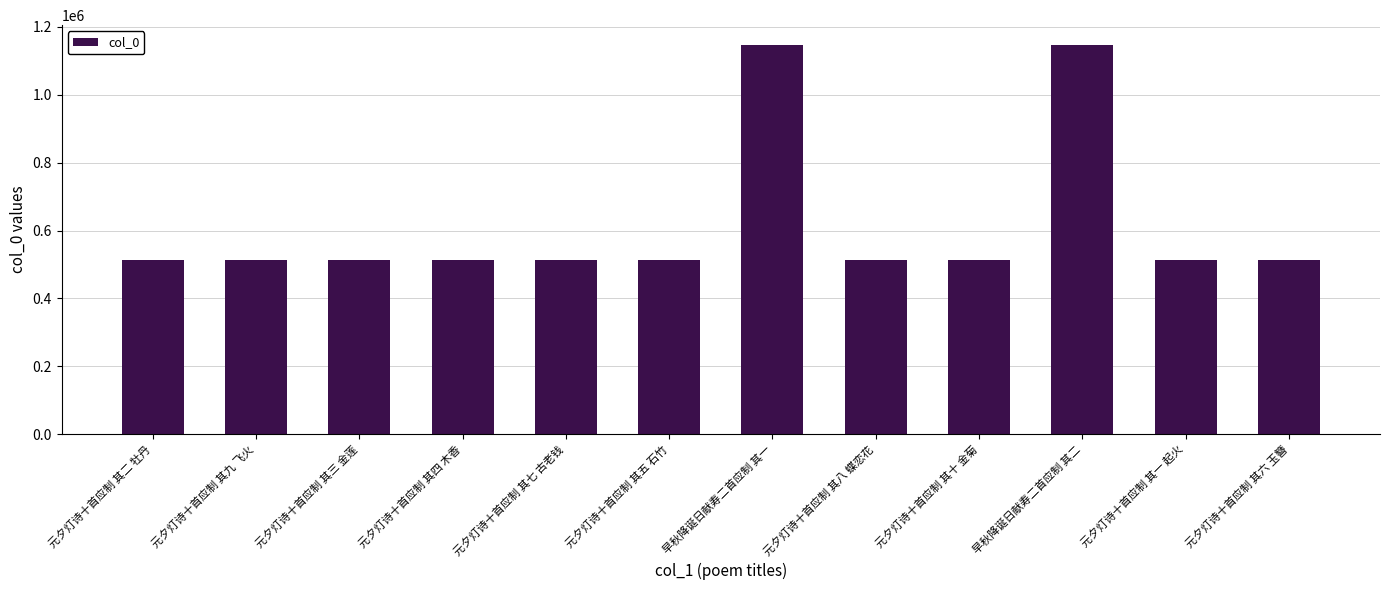

What is the difference between the maximum and minimum values?

634547